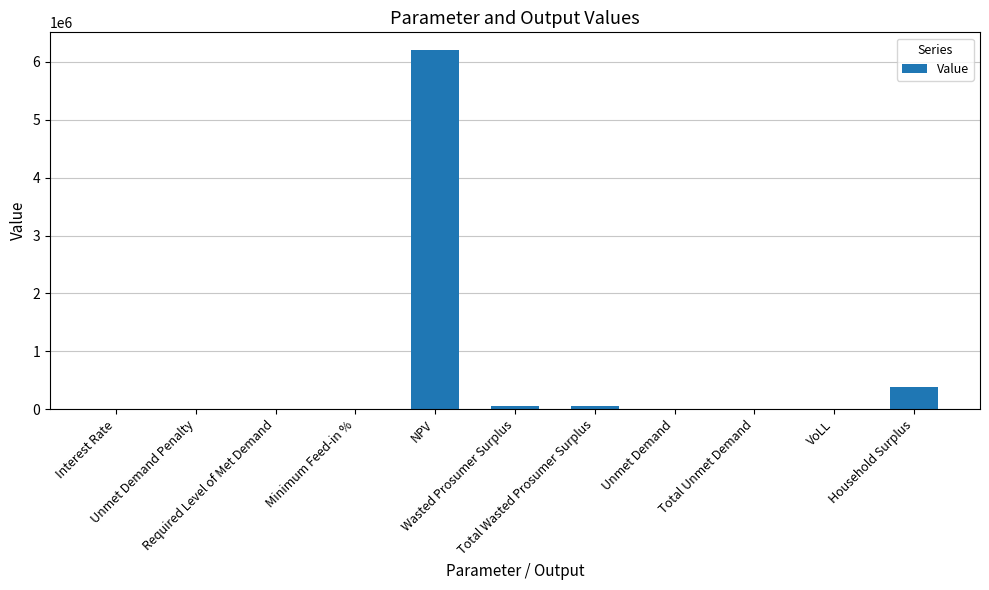

What is the greatest value displayed?

6200832.8